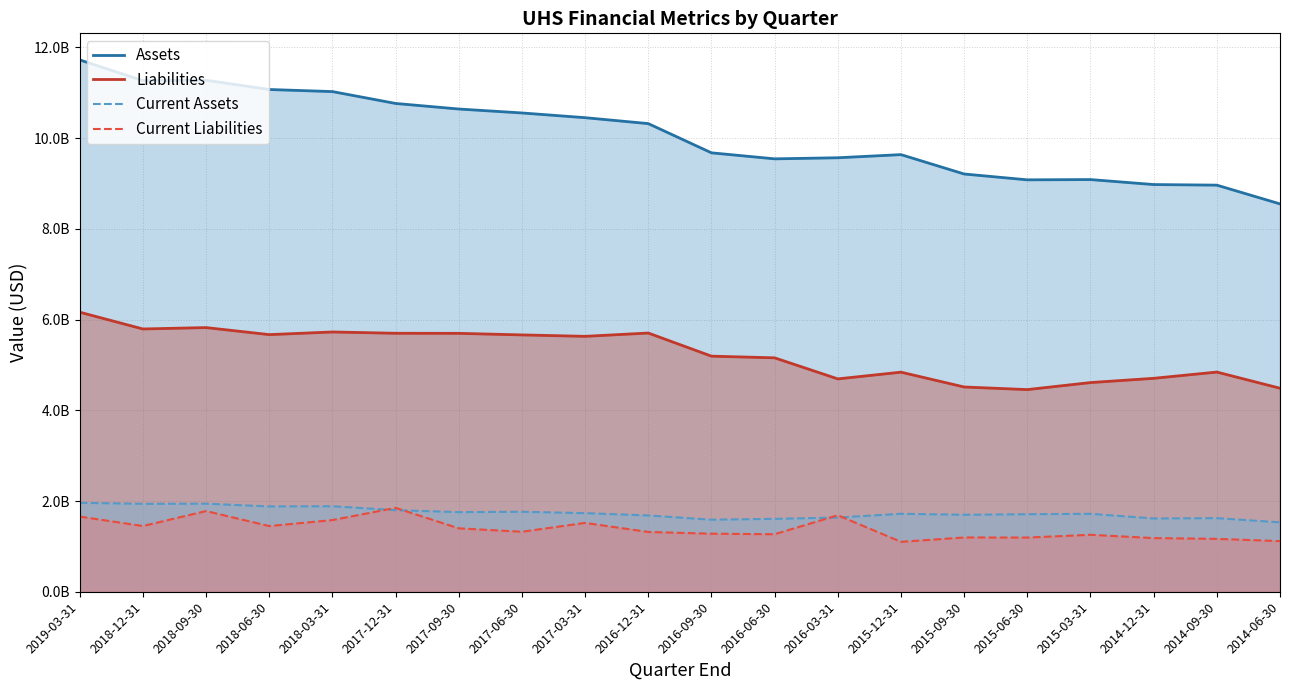

Where does the Assets series first go above 10317802000?

2019-03-31